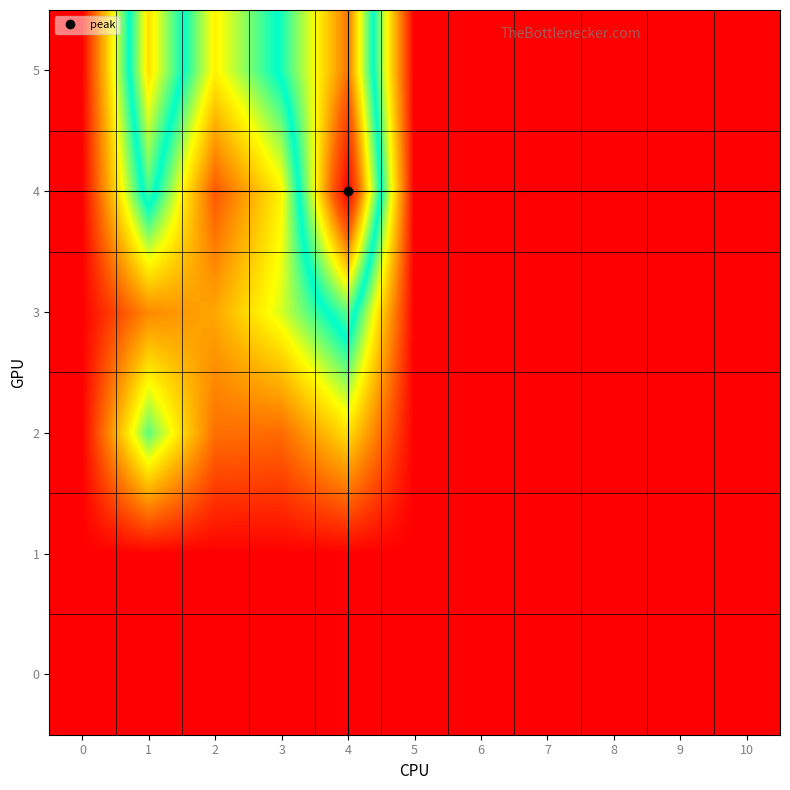

List the series in order of their peak value, highest first.

4, 5, 3, 2, 0, 1